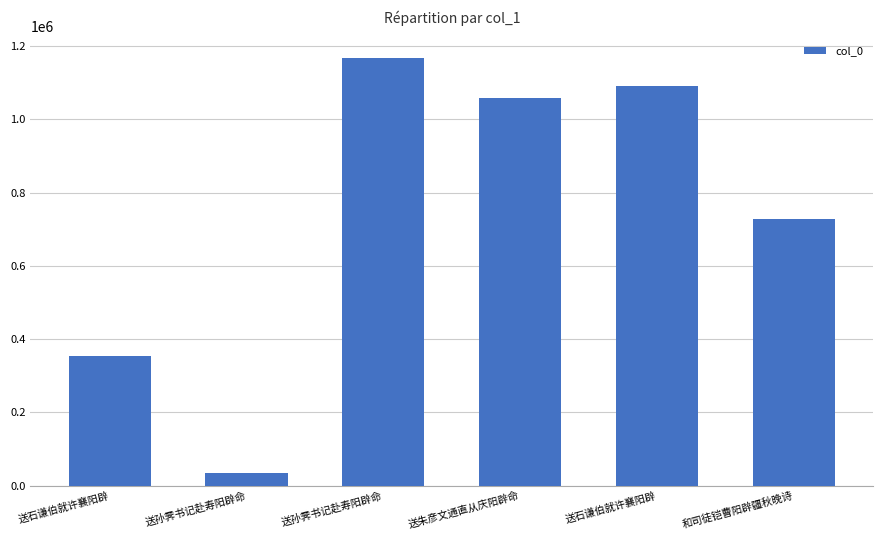

How many distinct data groups are displayed?

1